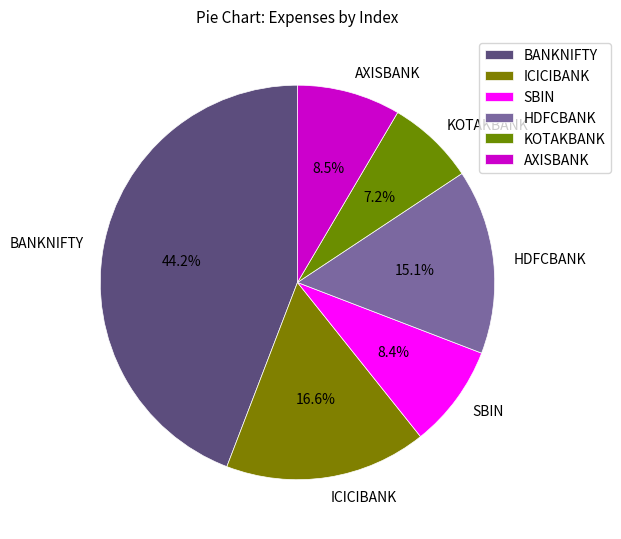

To the nearest percent, what percentage of the pie is BANKNIFTY?

44%